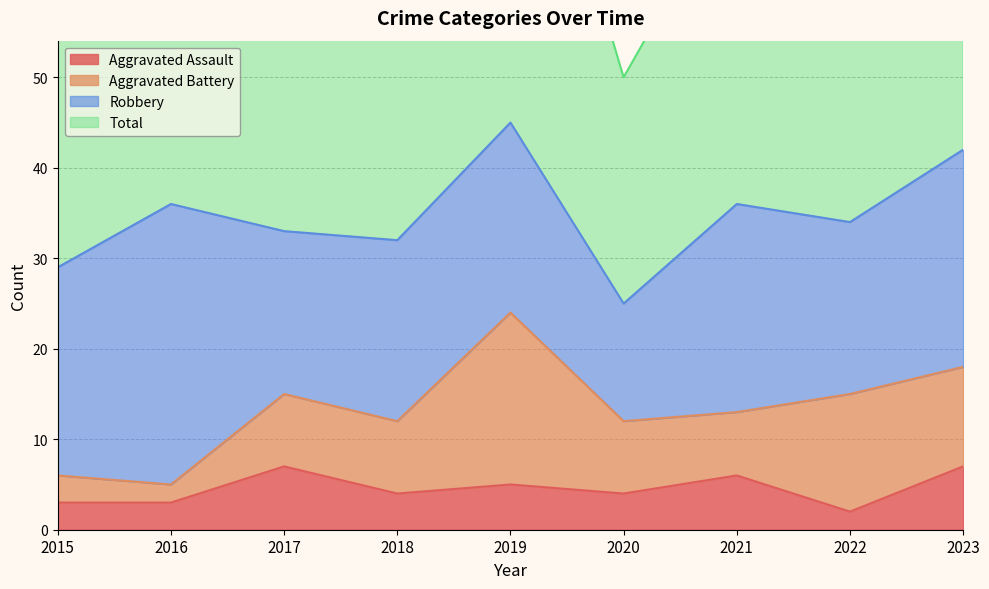

At which label does Aggravated Assault first exceed 4?

2017